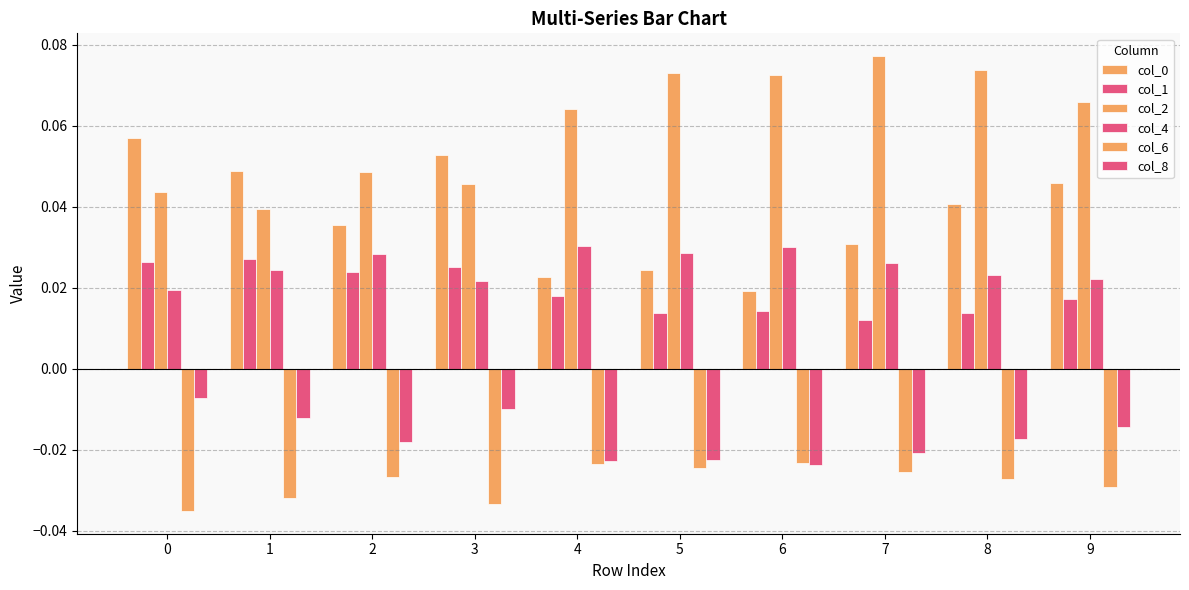

Which series changed the most between 6 and 7?

col_0